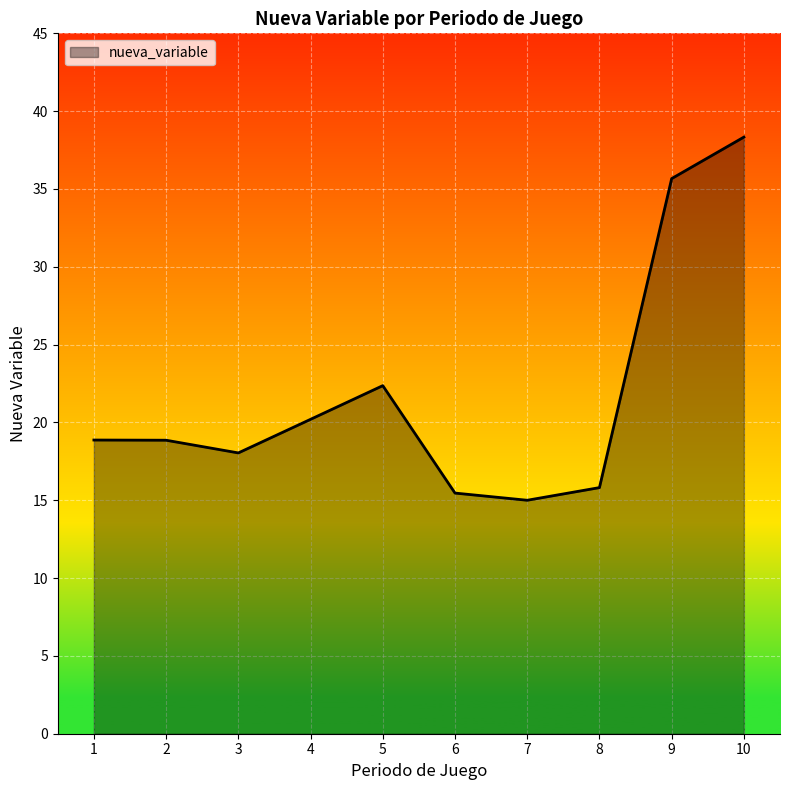

What is the sum of all values?

218.6